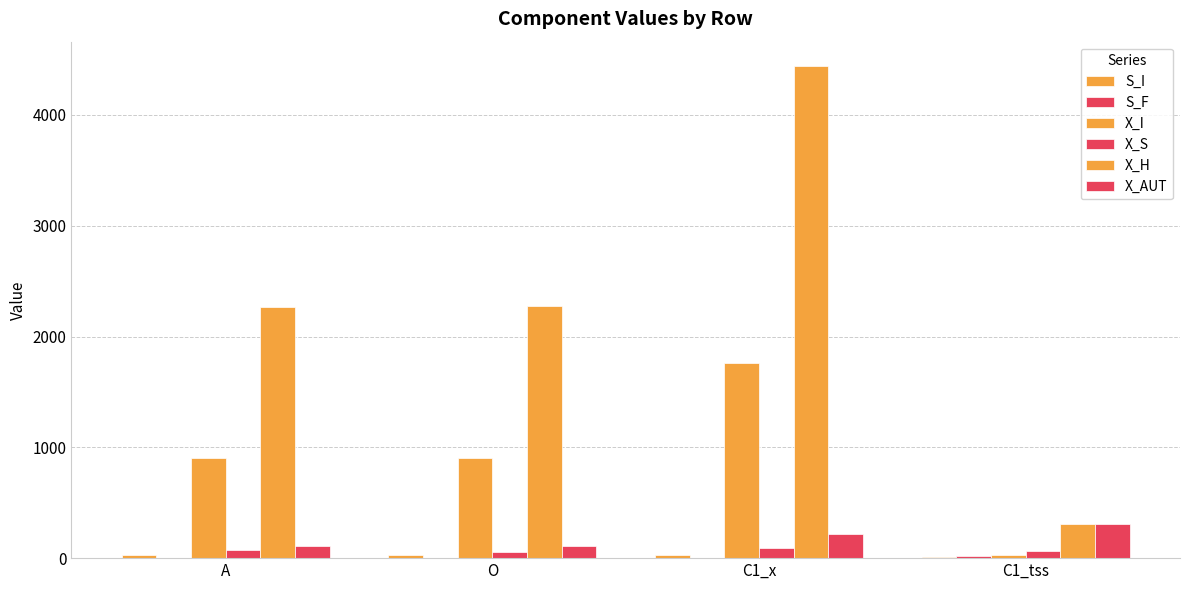

How many series are shown in this chart?

6